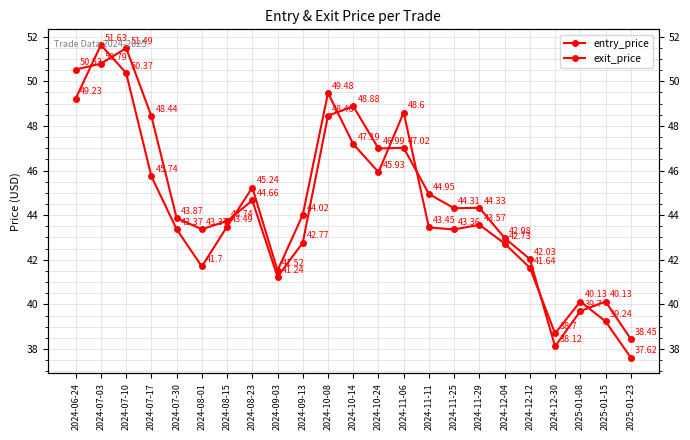

At which category does the chart reach its peak across all series?

2024-07-03